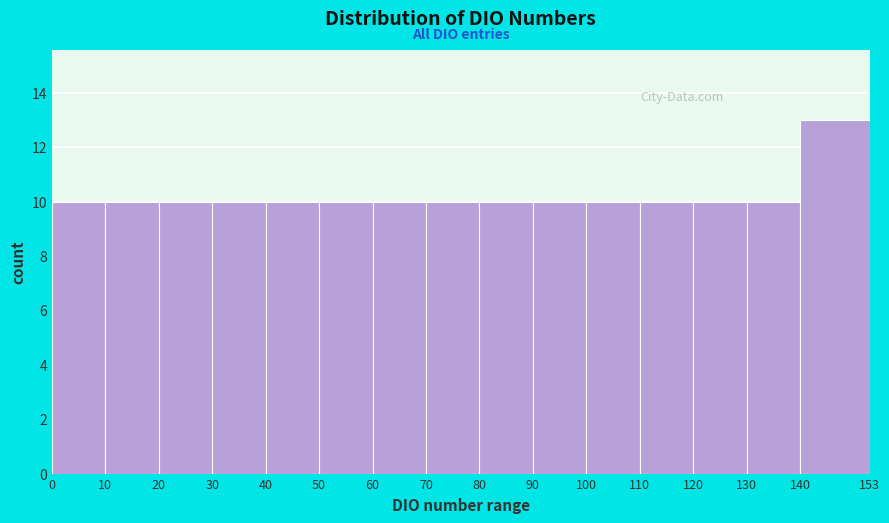

Reading left to right, list every bar in this chart as the range it spans on the x-axis followed by its height. The values are not printed on the chart, so give them approximately, as read against the axis.

0 to 10: 10
10 to 20: 10
20 to 30: 10
30 to 40: 10
40 to 50: 10
50 to 60: 10
60 to 70: 10
70 to 80: 10
80 to 90: 10
90 to 100: 10
100 to 110: 10
110 to 120: 10
120 to 130: 10
130 to 140: 10
140 to 153: 13